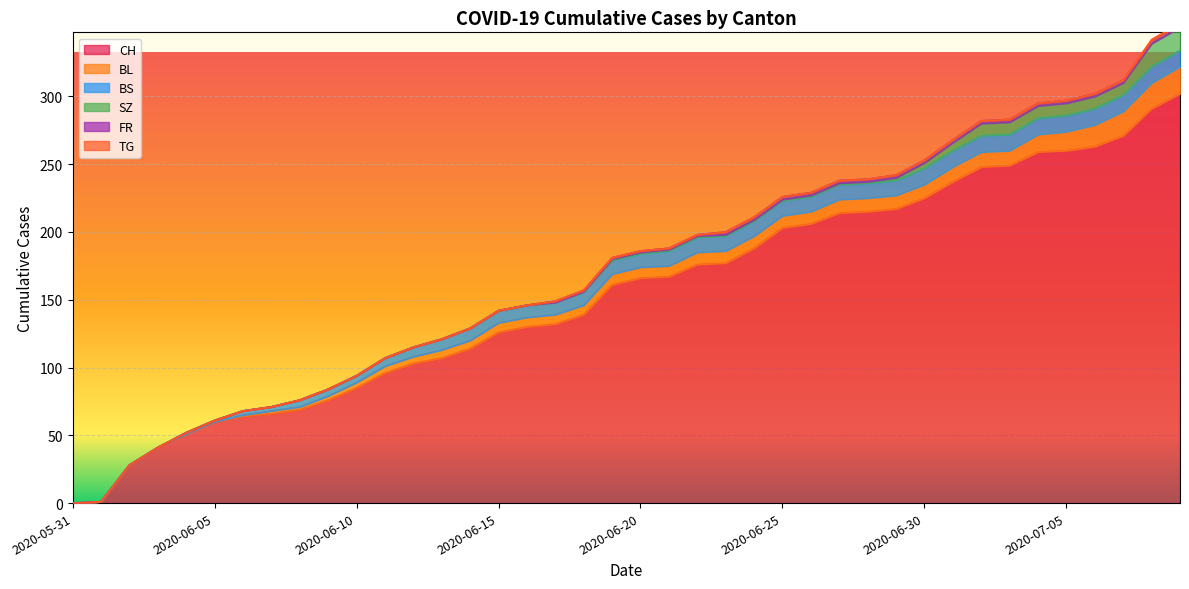

List the labels in order of BS value, largest first.

2020-06-30, 2020-07-01, 2020-07-02, 2020-07-03, 2020-07-04, 2020-07-05, 2020-07-06, 2020-07-07, 2020-07-08, 2020-07-09, 2020-06-21, 2020-06-22, 2020-06-23, 2020-06-24, 2020-06-25, 2020-06-26, 2020-06-27, 2020-06-28, 2020-06-29, 2020-06-18, 2020-06-19, 2020-06-20, 2020-06-14, 2020-06-15, 2020-06-16, 2020-06-17, 2020-06-13, 2020-06-12, 2020-06-11, 2020-06-08, 2020-06-09, 2020-06-10, 2020-06-06, 2020-06-07, 2020-06-04, 2020-06-05, 2020-05-31, 2020-06-01, 2020-06-02, 2020-06-03